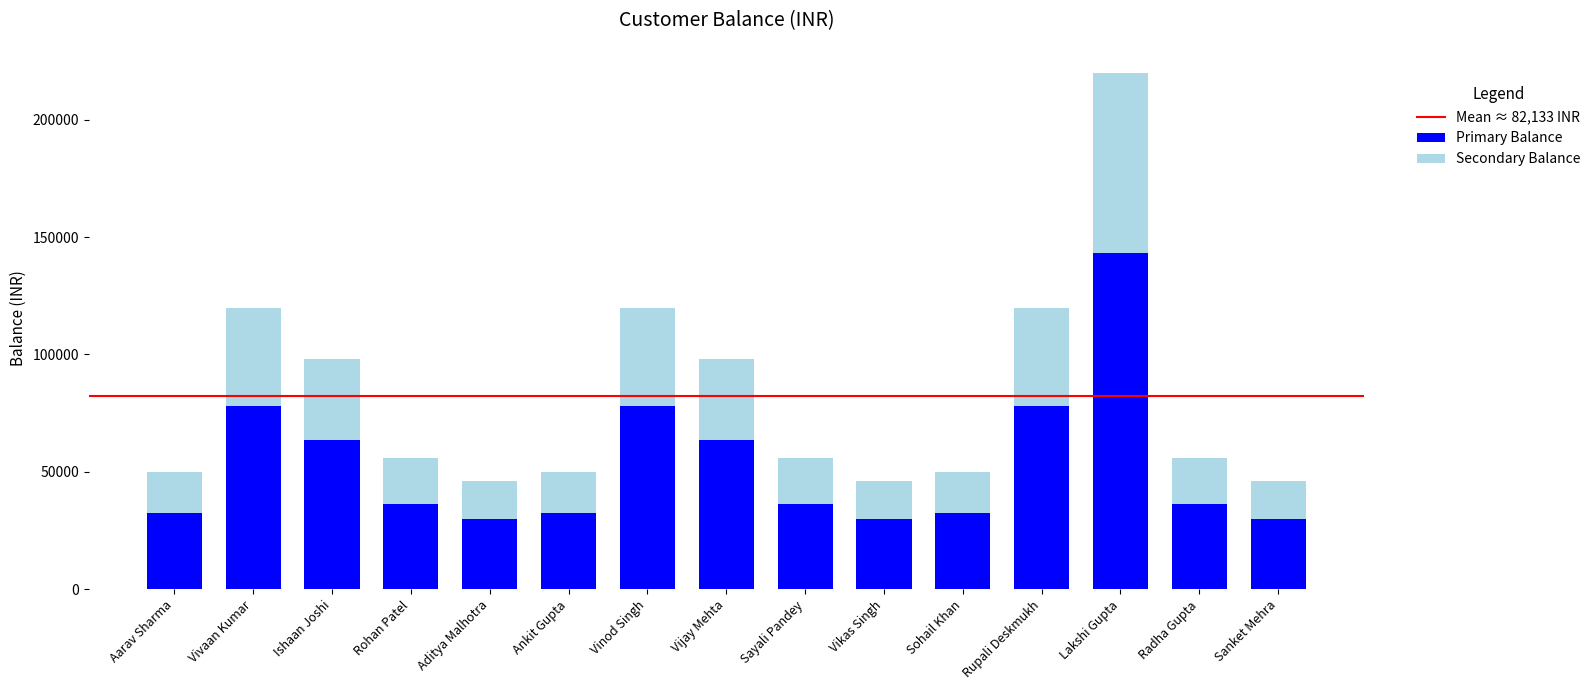

Reading right to left, transcribe the values for Primary Balance.

Sanket Mehra=29900	Radha Gupta=36400	Lakshi Gupta=143000	Rupali Deskmukh=78000	Sohail Khan=32500	Vikas Singh=29900	Sayali Pandey=36400	Vijay Mehta=63700	Vinod Singh=78000	Ankit Gupta=32500	Aditya Malhotra=29900	Rohan Patel=36400	Ishaan Joshi=63700	Vivaan Kumar=78000	Aarav Sharma=32500